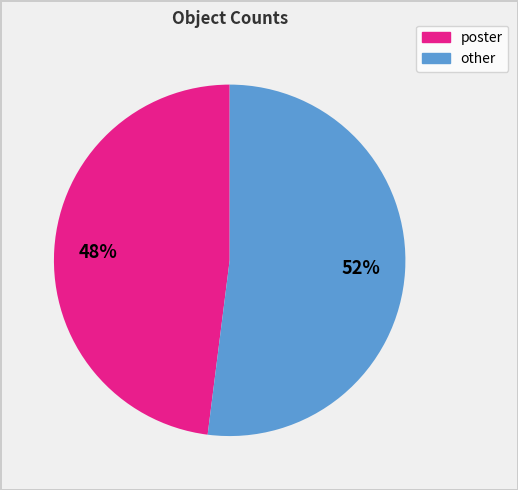

Is there any slice that represents more than half of the pie?

Yes